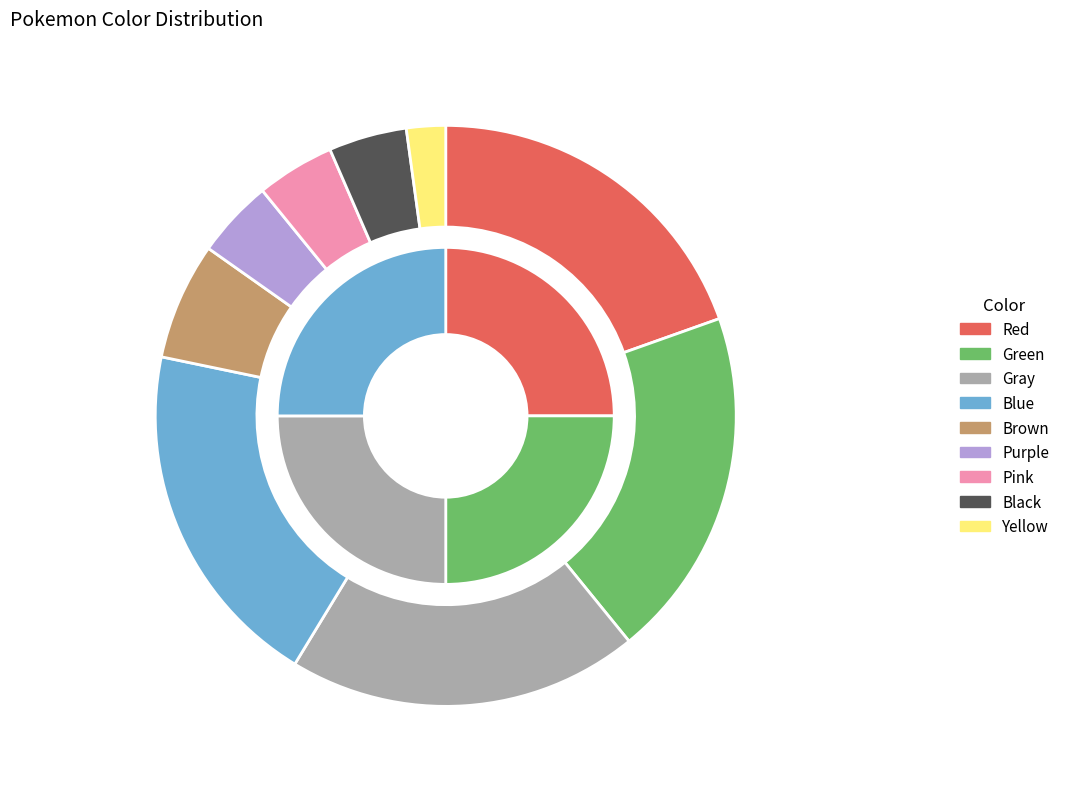

To the nearest percent, what is the difference between the Yellow and Green slice percentages?

17%